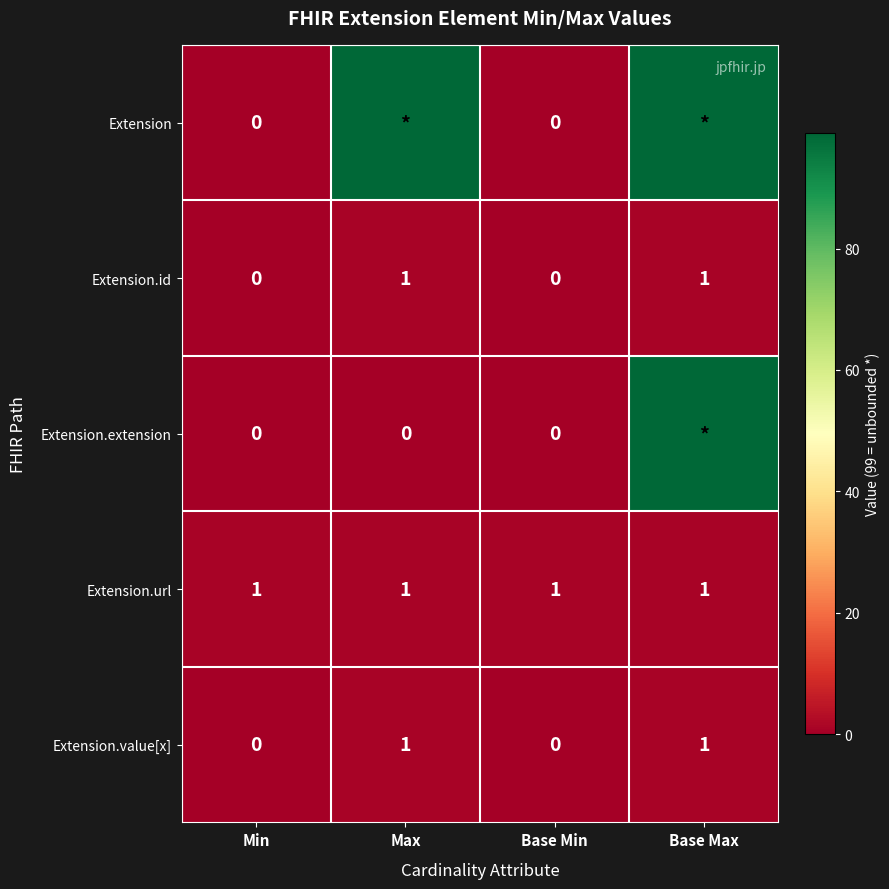

The Extension.id series shows 1 at Base Max. True or false?

True